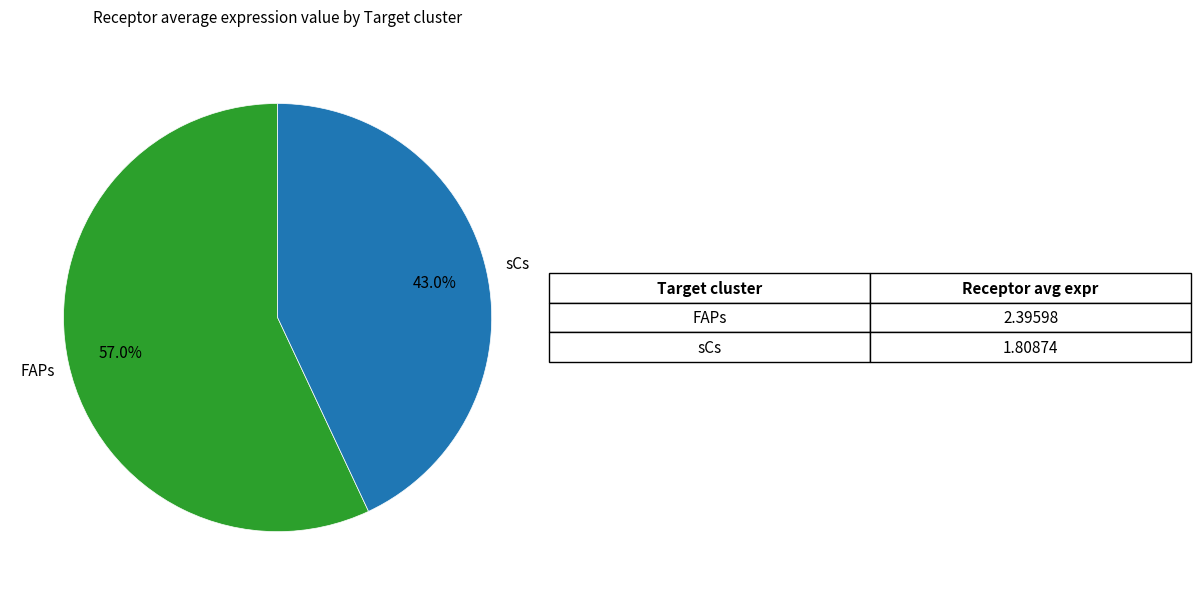

Does any single category account for the majority?

Yes